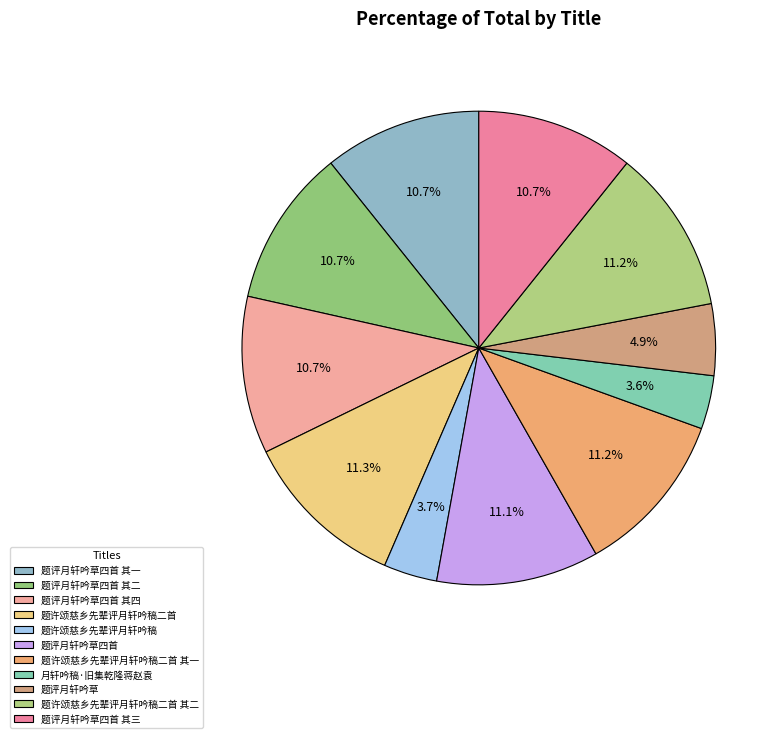

Which slice is the largest?

题许颂慈乡先辈评月轩吟稿二首